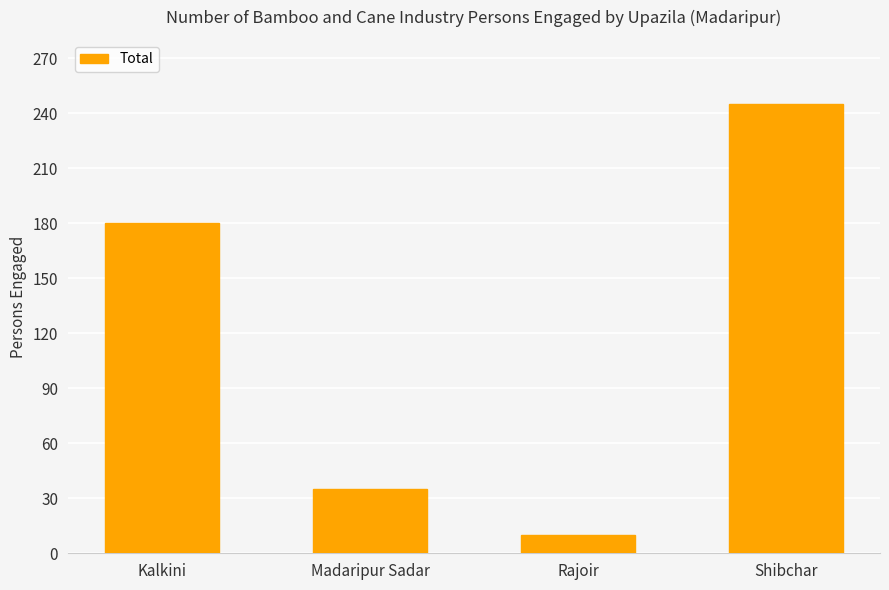

Approximately how many times larger is the value at Shibchar compared to Rajoir?

24.5